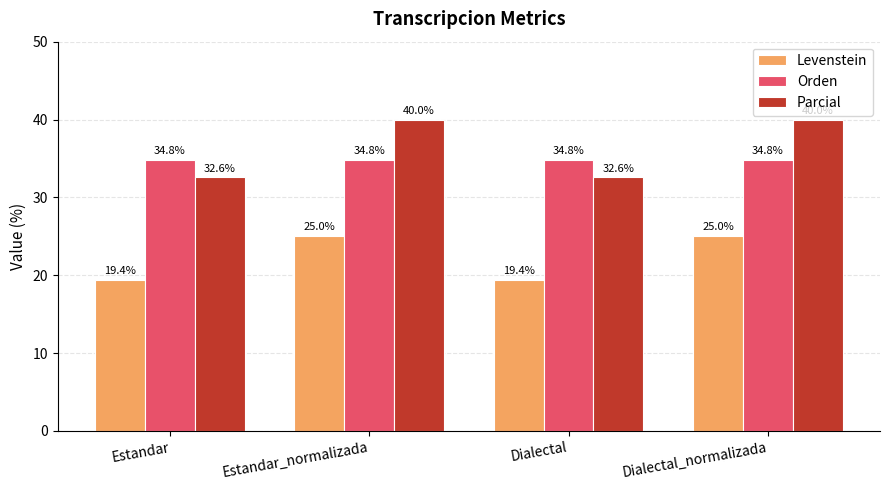

Reading right to left, extract all data points from this chart.

Levenstein: 25.0	19.4	25.0	19.4
Orden: 34.8	34.8	34.8	34.8
Parcial: 40.0	32.6	40.0	32.6